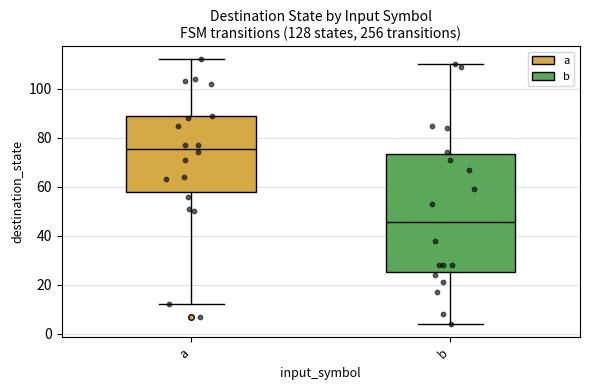

Reading left to right, transcribe this box plot: for each box, give where its median line is, the range the box spans, and where its two whiskers end, as read against the y-axis. The values are not printed on the chart, so give them approximately, as read against the axis.

a: median 76, box 58 to 88, whiskers 12 to 112
b: median 46, box 26 to 74, whiskers 4 to 110